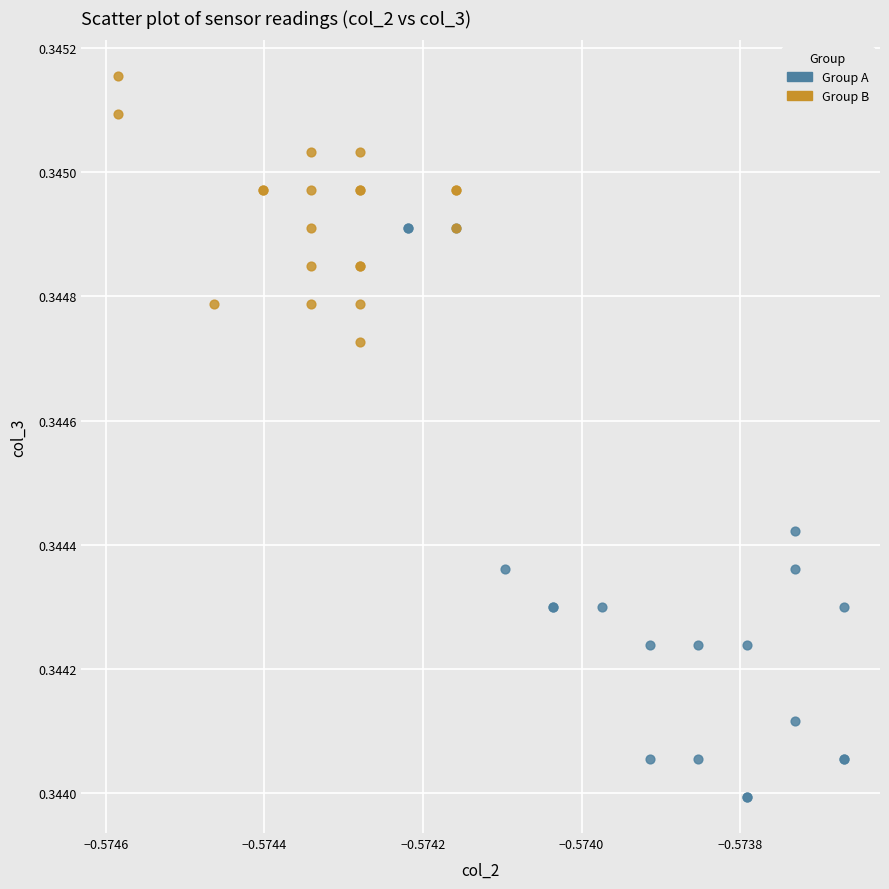

Which series has the widest spread of Y values?

Group A